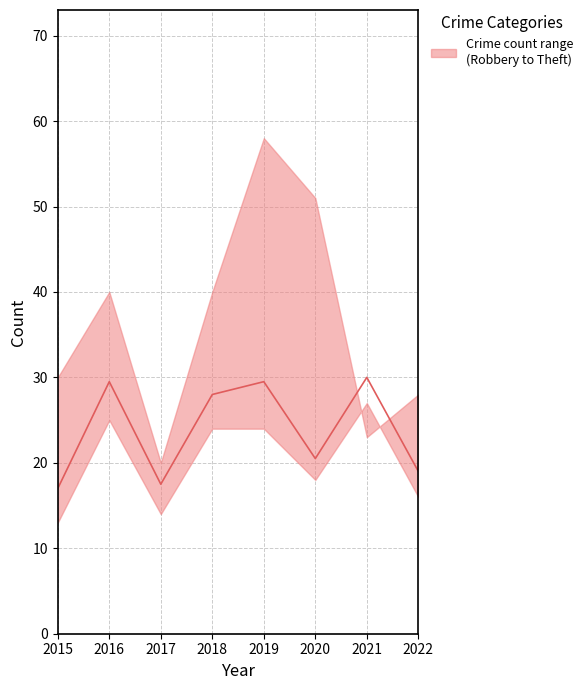

How many data points are less than 28?

4